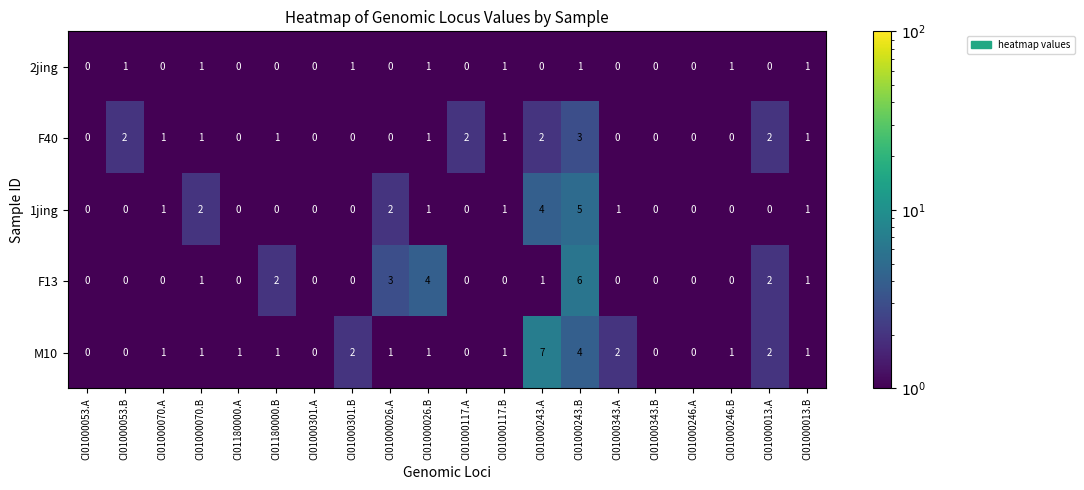

What is the highest value of the 1jing series?

5